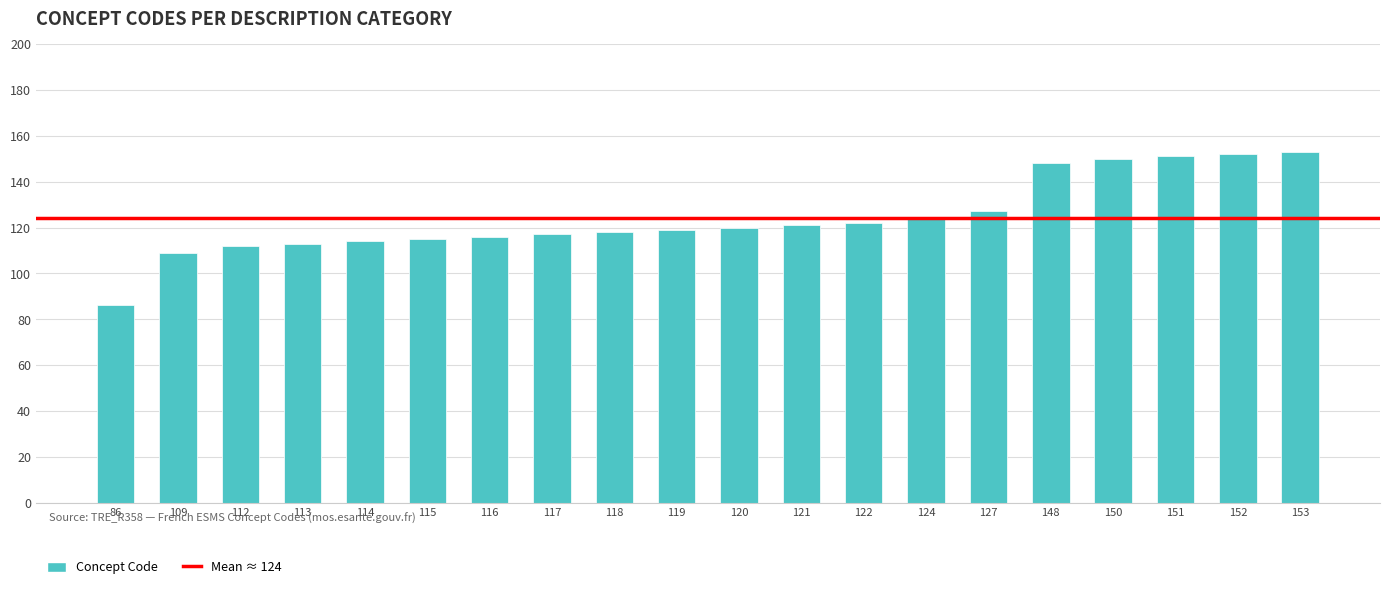

What is the change in value from 86 to 113?

+27